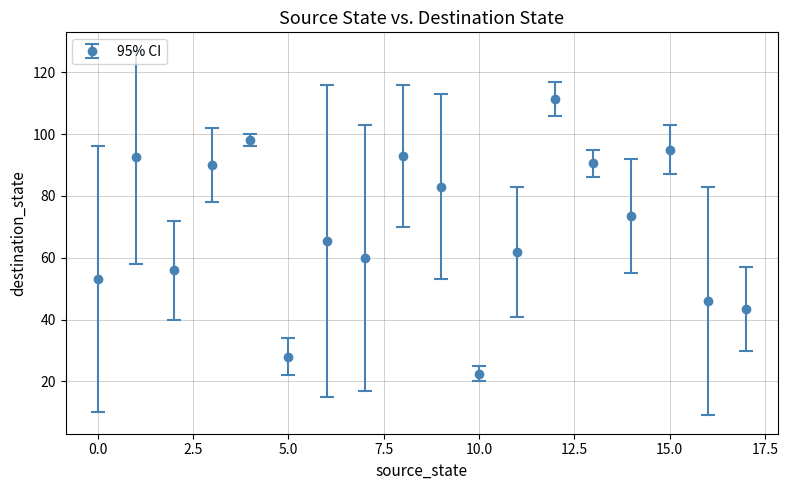

How many points are higher than both their immediate neighbors (excluding endpoints)?

6